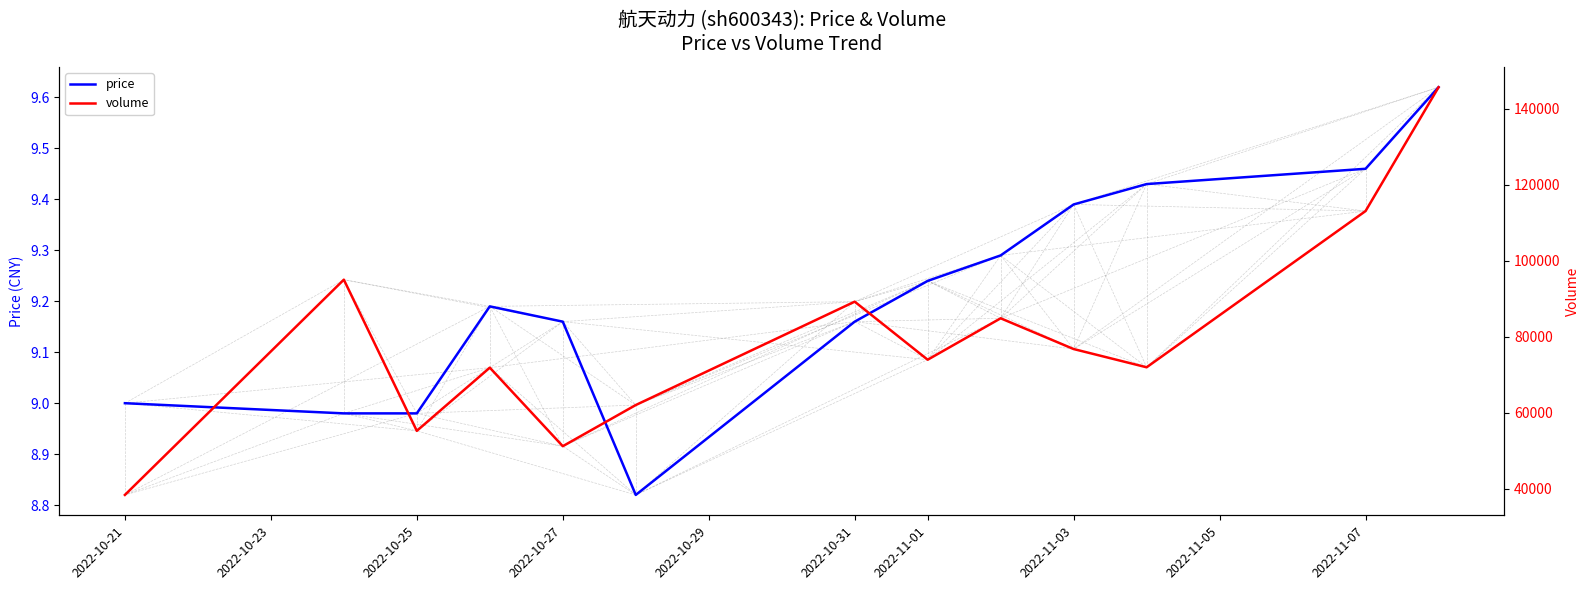

The price series shows 12.4 at 2022-11-03. True or false?

False